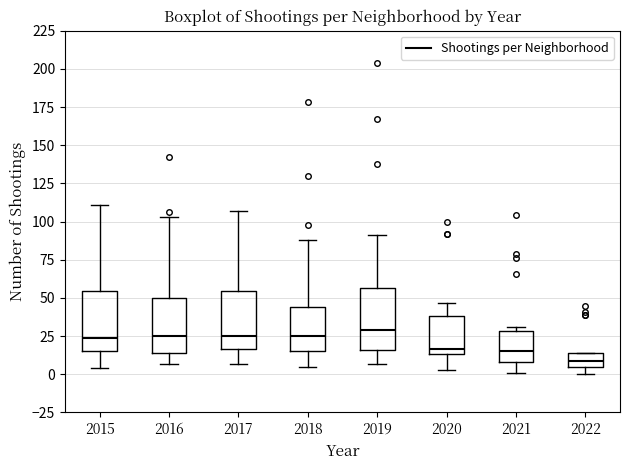

Which box has the lowest median line?

2022